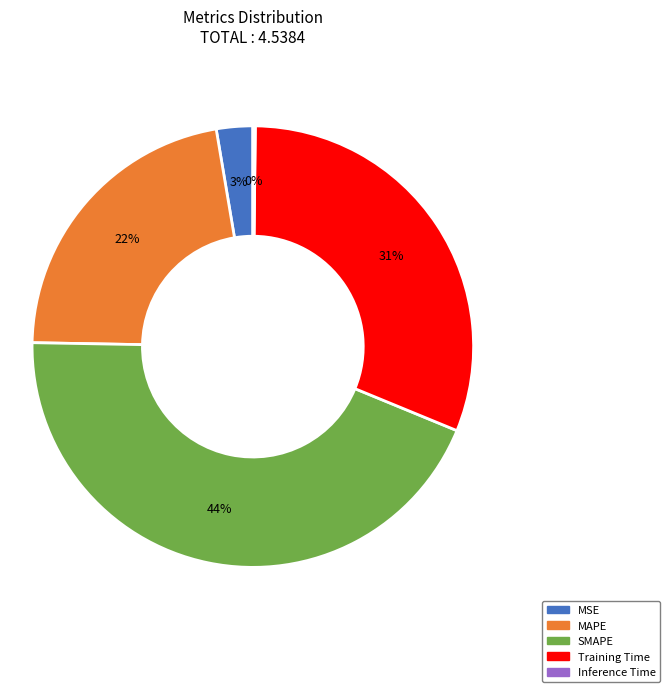

To the nearest percent, what is the difference between the MAPE and Training Time slice percentages?

9%